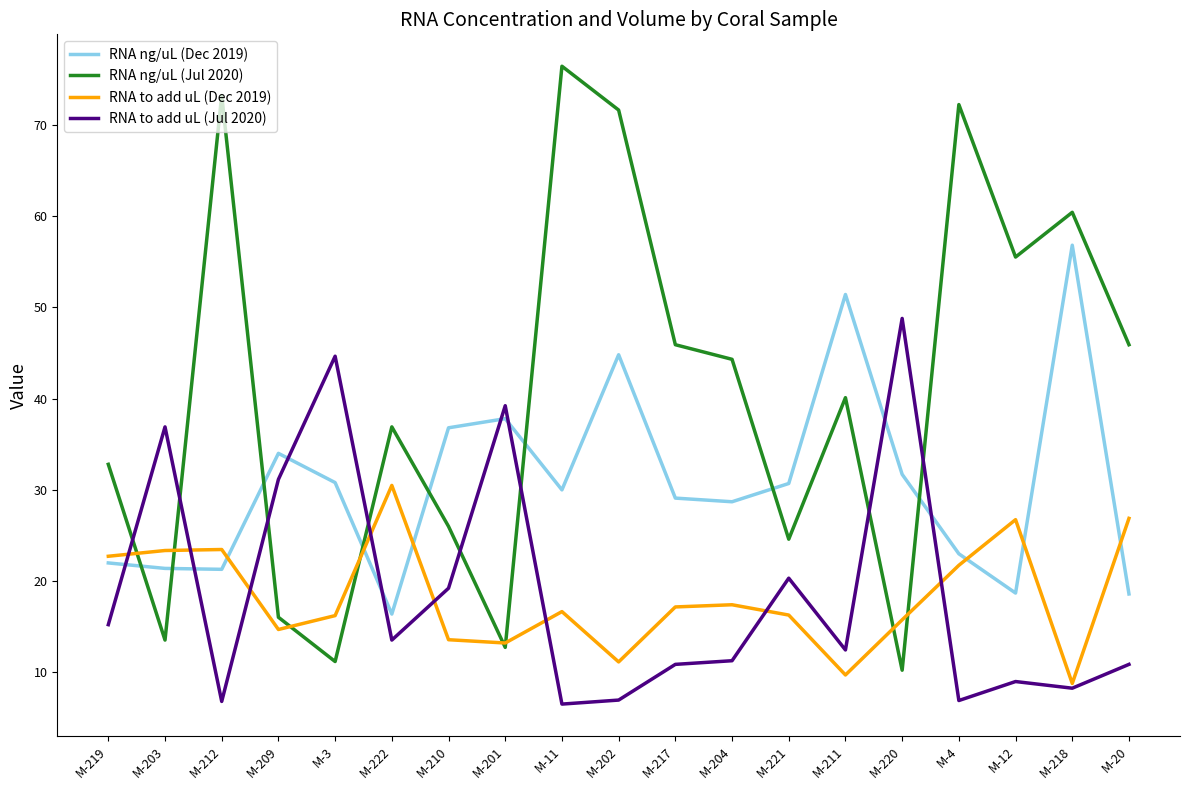

What is the minimum value for RNA to add uL (Jul 2020)?

6.5